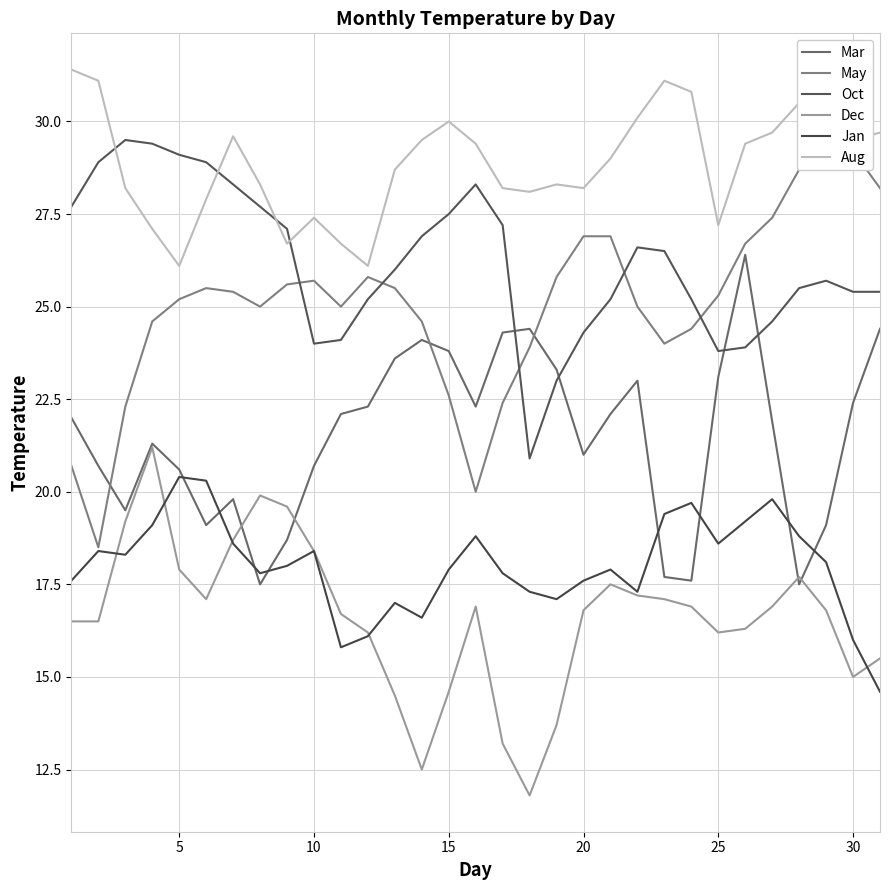

What are all the series names shown in the legend?

Mar, May, Oct, Dec, Jan, Aug